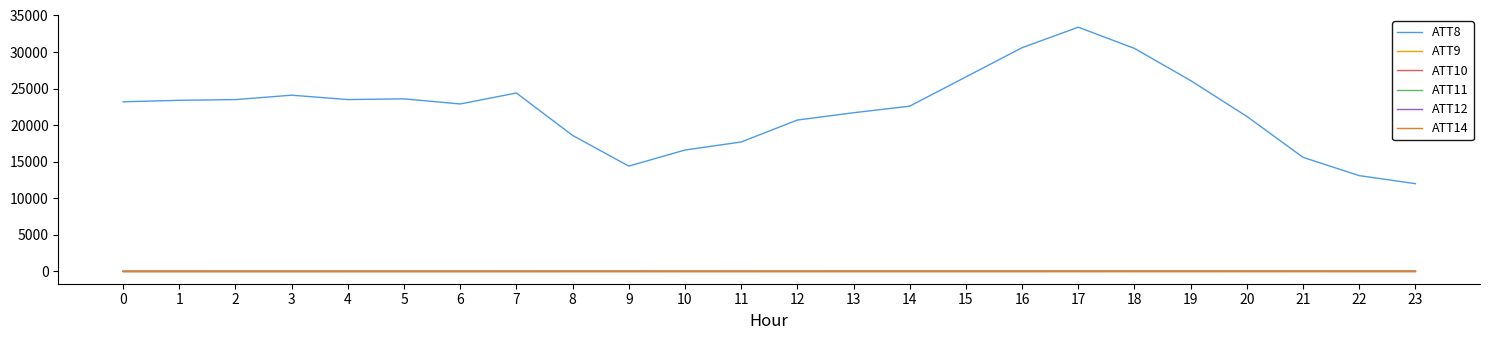

Is this an area chart (filled region under the line)?

No